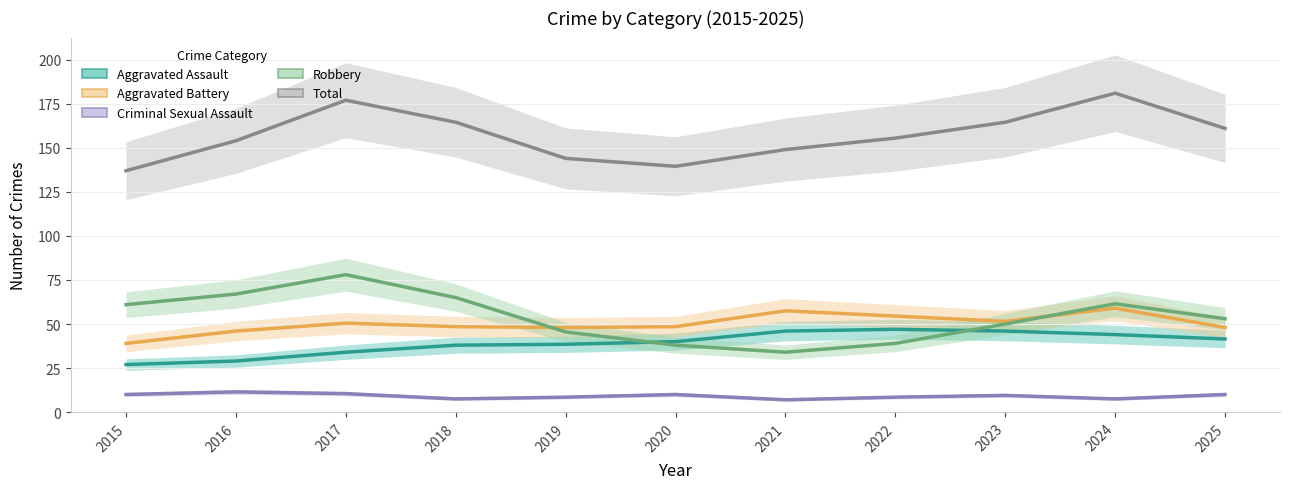

Between 2018 and 2015, which is larger?

2018